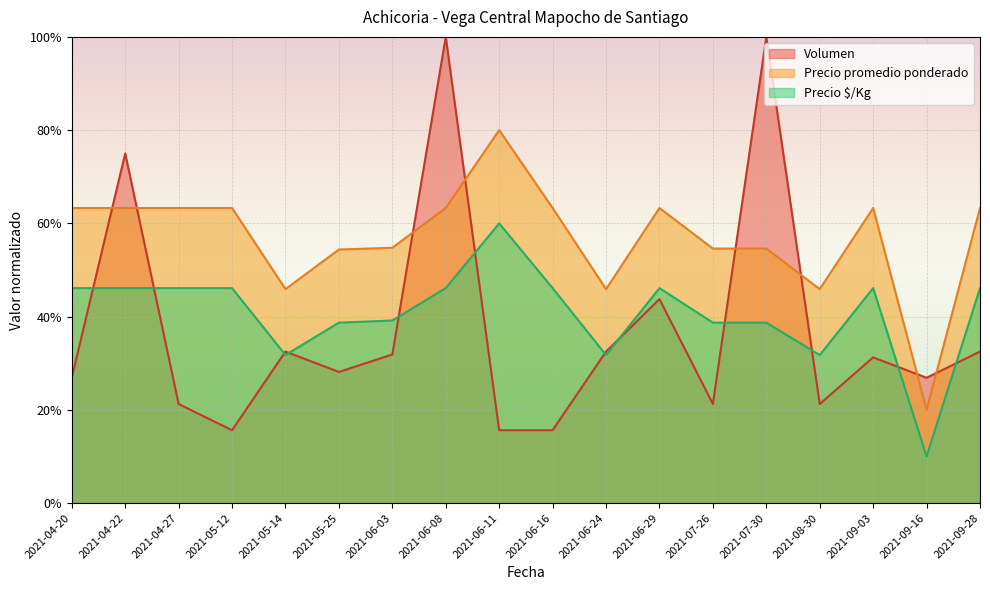

Reading right to left, transcribe all the data shown in this chart.

Volumen: 2021-09-28=32.5	2021-09-16=26.9	2021-09-03=31.2	2021-08-30=21.2	2021-07-30=100.0	2021-07-26=21.2	2021-06-29=43.8	2021-06-24=32.5	2021-06-16=15.6	2021-06-11=15.6	2021-06-08=100.0	2021-06-03=31.9	2021-05-25=28.1	2021-05-14=32.5	2021-05-12=15.6	2021-04-27=21.2	2021-04-22=75.0	2021-04-20=26.9
Precio promedio ponderado: 2021-09-28=63.3	2021-09-16=20.0	2021-09-03=63.3	2021-08-30=45.9	2021-07-30=54.6	2021-07-26=54.6	2021-06-29=63.3	2021-06-24=45.9	2021-06-16=63.3	2021-06-11=80.0	2021-06-08=63.3	2021-06-03=54.8	2021-05-25=54.4	2021-05-14=45.9	2021-05-12=63.3	2021-04-27=63.3	2021-04-22=63.3	2021-04-20=63.3
Precio $/Kg: 2021-09-28=46.1	2021-09-16=10.0	2021-09-03=46.1	2021-08-30=31.8	2021-07-30=38.7	2021-07-26=38.7	2021-06-29=46.1	2021-06-24=31.8	2021-06-16=46.1	2021-06-11=60.0	2021-06-08=46.1	2021-06-03=39.2	2021-05-25=38.7	2021-05-14=31.8	2021-05-12=46.1	2021-04-27=46.1	2021-04-22=46.1	2021-04-20=46.1